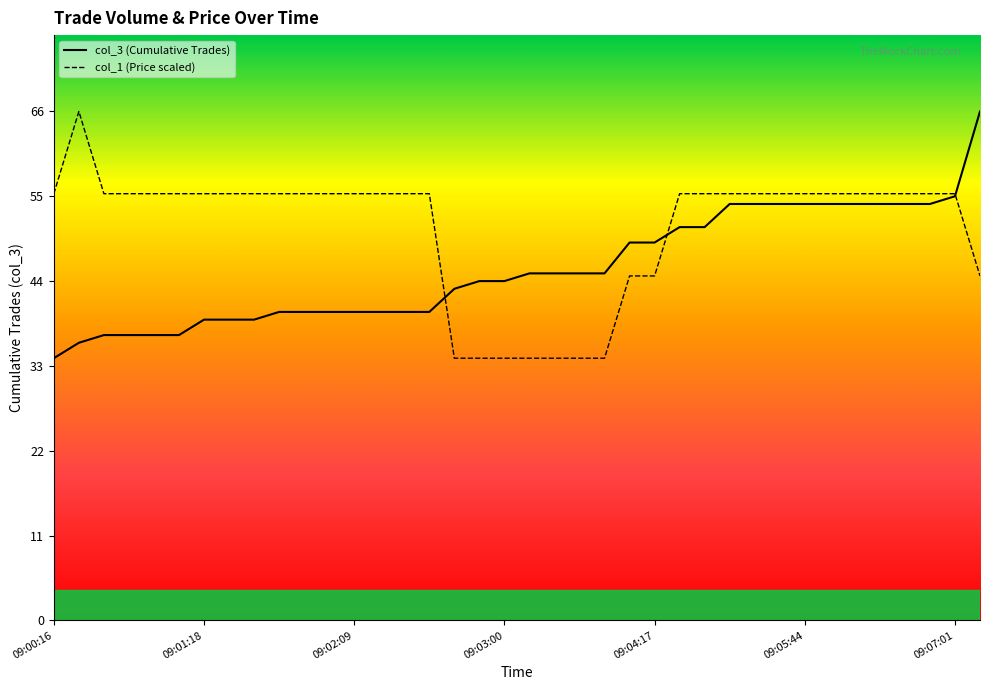

Rank the series by their maximum value, from lowest to highest.

col_3, col_1